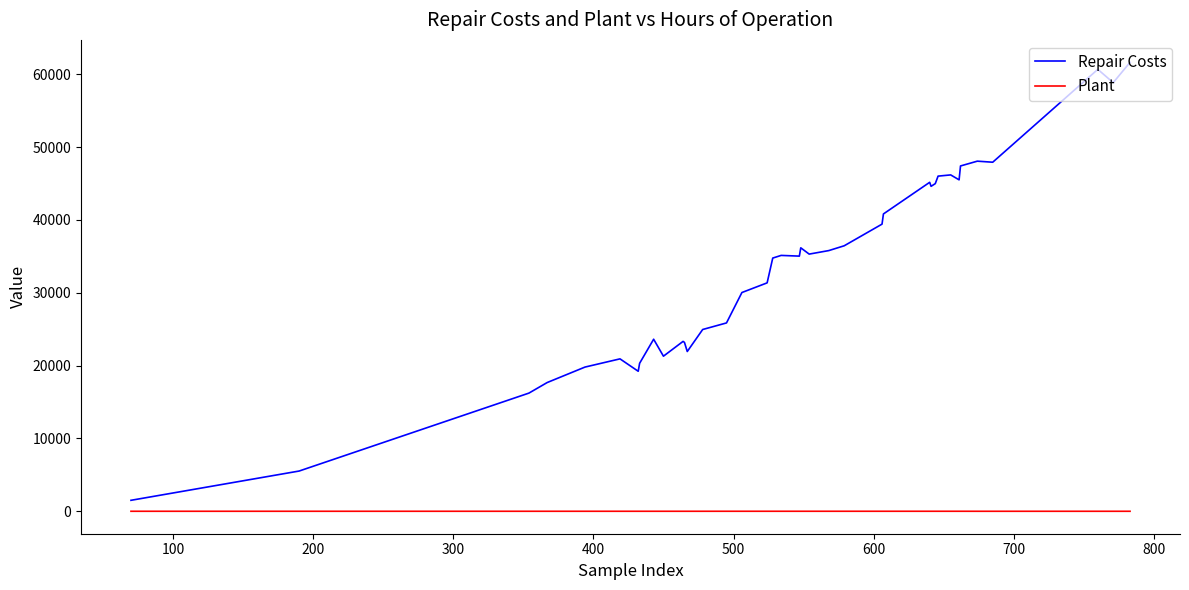

True or false: Repair Costs and Plant intersect in this chart.

False